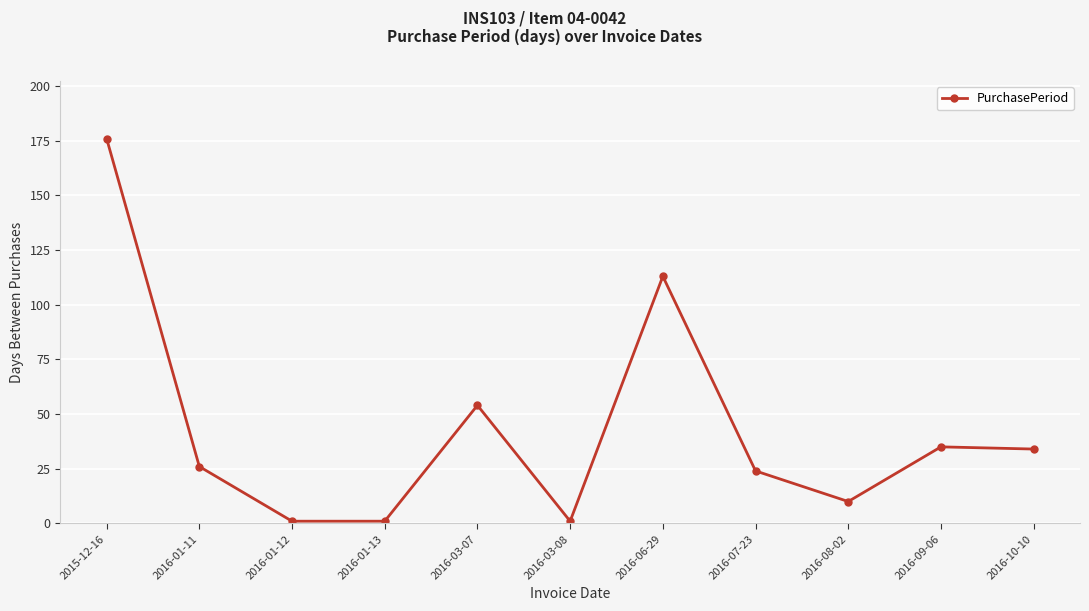

At which label is the value closest to 88?

2016-06-29